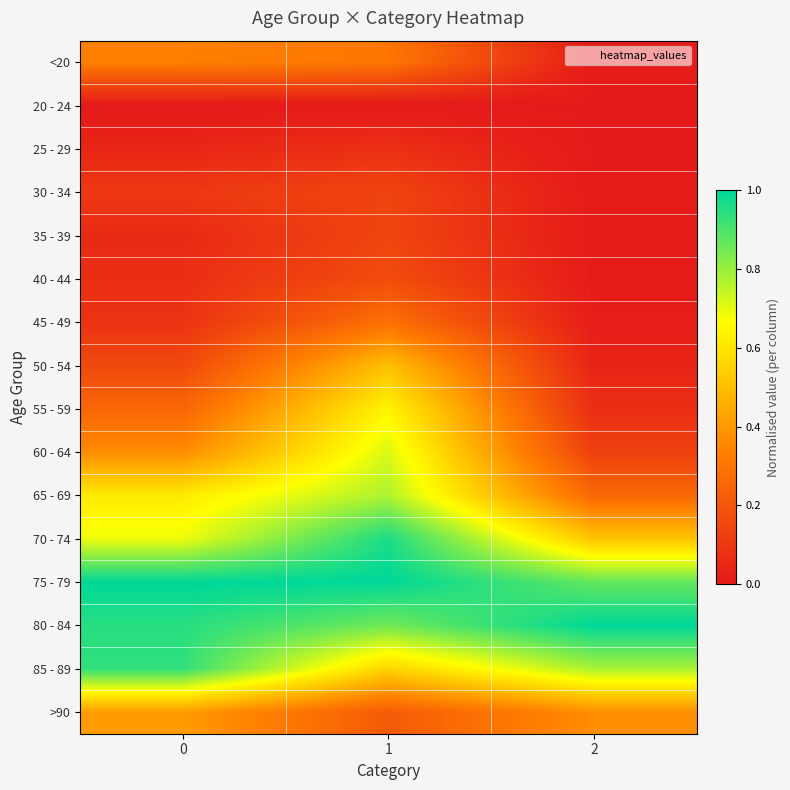

Rank the series at 0 from lowest to highest value.

20 - 24, 25 - 29, 35 - 39, 40 - 44, 45 - 49, 30 - 34, 50 - 54, 55 - 59, <20, 60 - 64, >90, 65 - 69, 70 - 74, 85 - 89, 80 - 84, 75 - 79